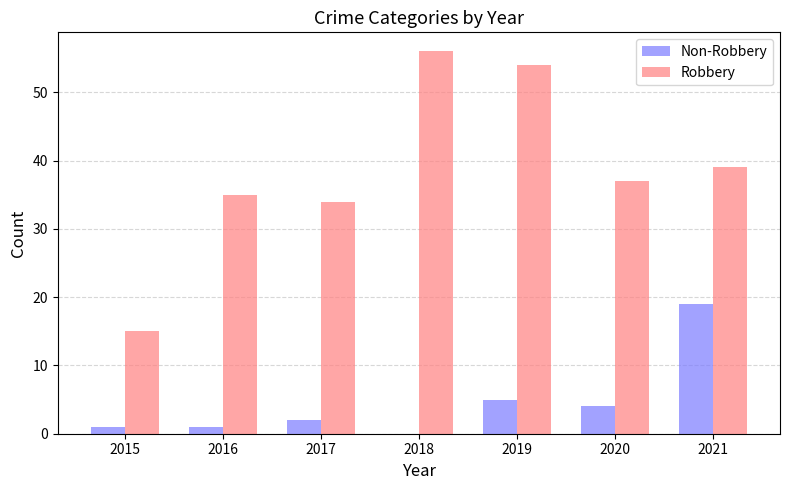

What are all the series names shown in the legend?

Non-Robbery, Robbery